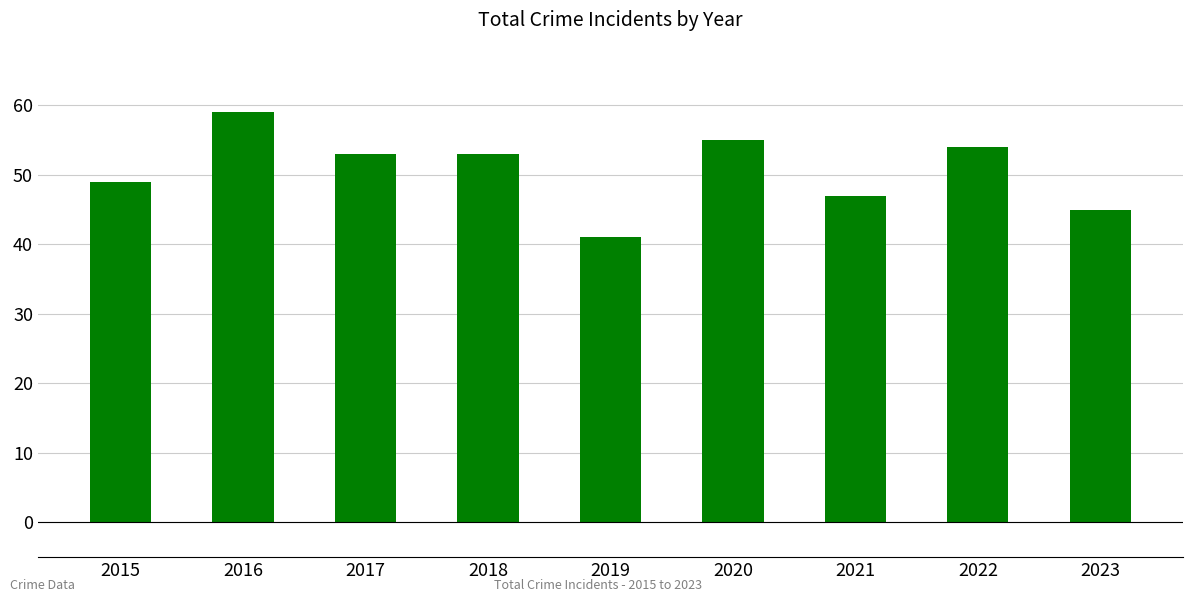

Which has a higher value, 2017 or 2016?

2016